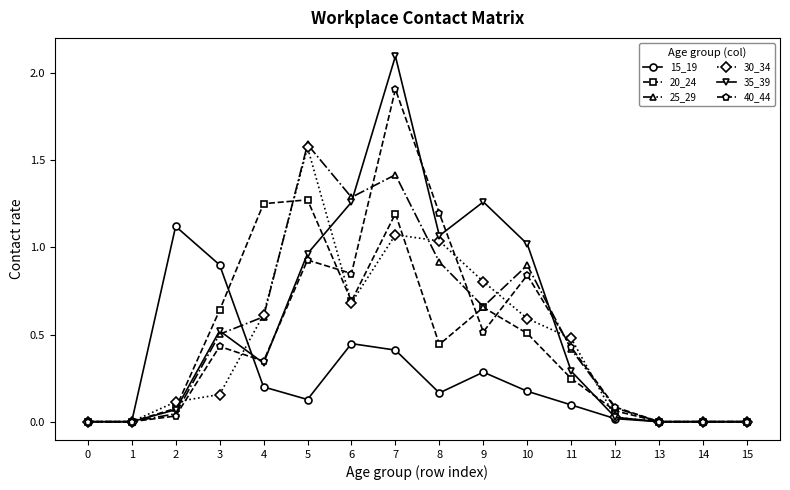

What is the maximum value shown in the chart?

2.1